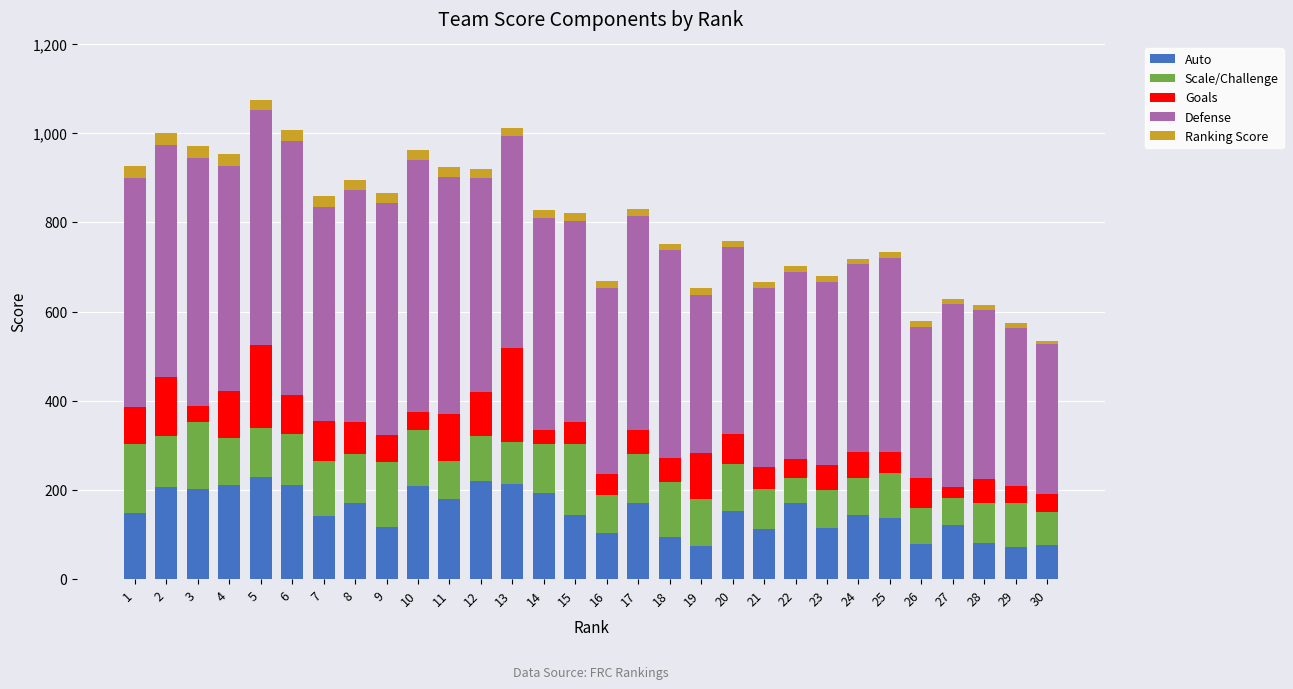

How many categories are shown in the chart?

30